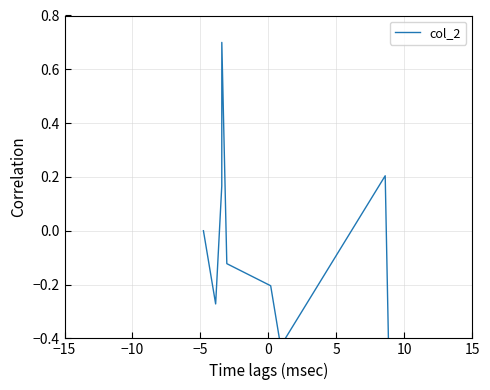

What is the value of the 2nd point from the left?

-0.3